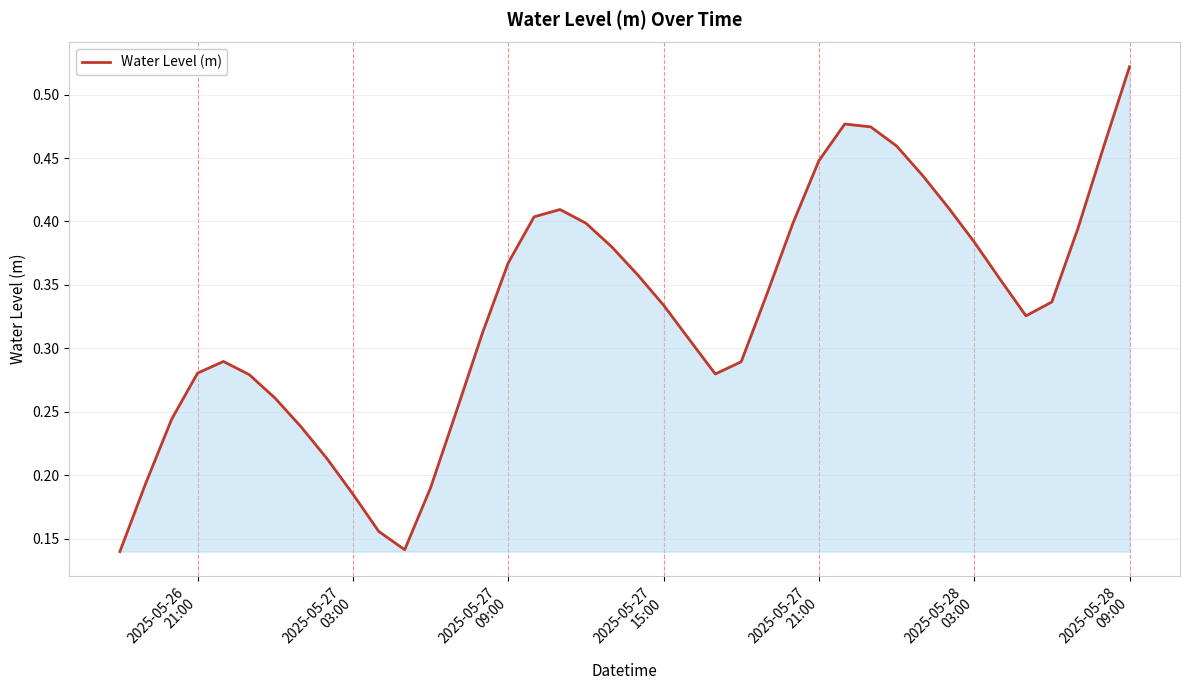

How many lines are shown in the chart?

1